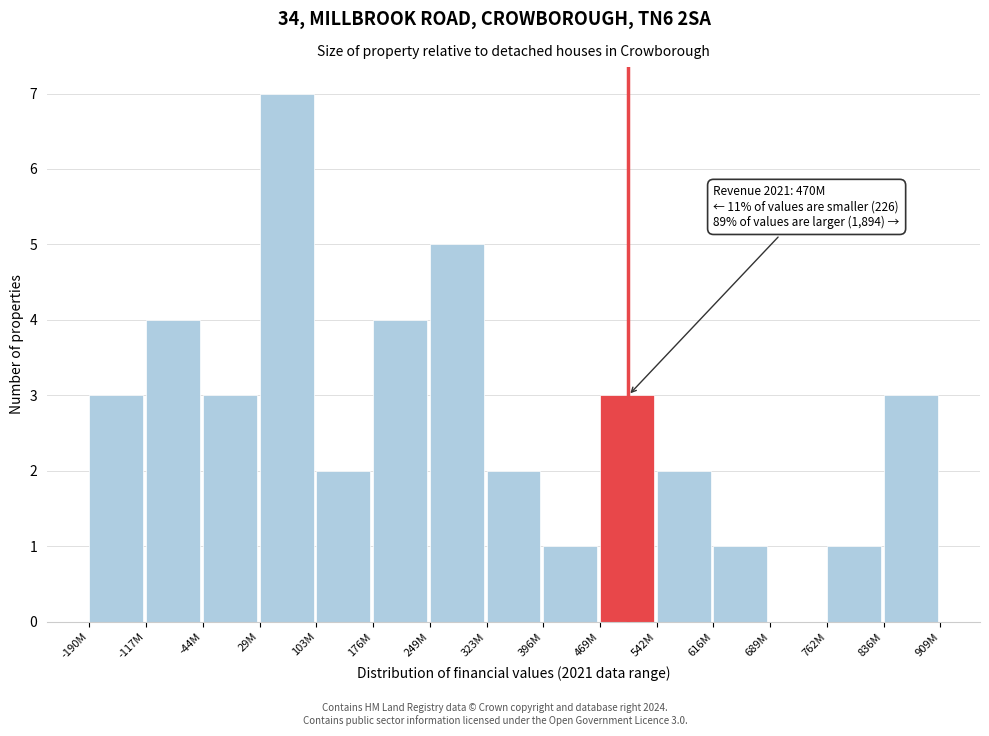

Reading left to right, what are all the values shown in this chart?

-190M=3	-117M=4	-44M=3	29M=7	103M=2	176M=4	249M=5	323M=2	396M=1	469M=3	542M=2	616M=1	689M=0	762M=1	836M=3